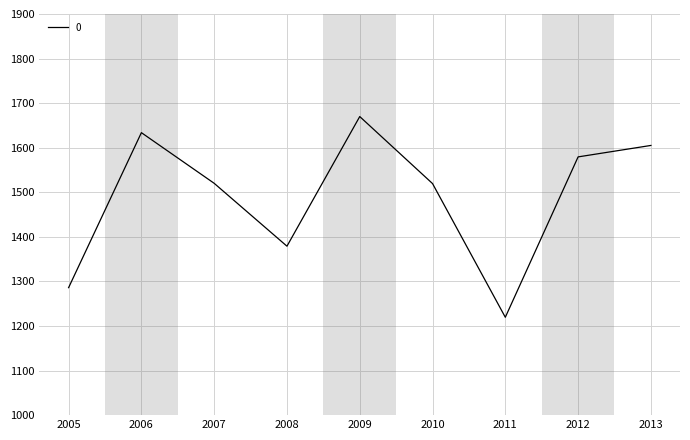

Count the number of data series in this chart.

1